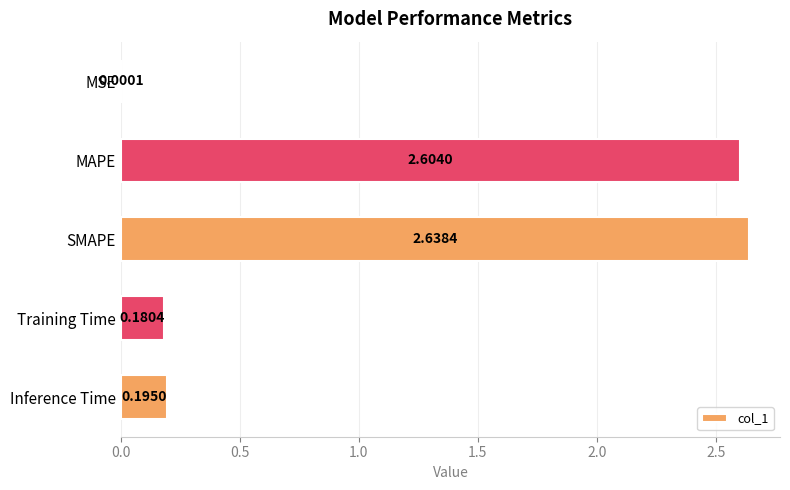

What is the sum of all values?

5.6